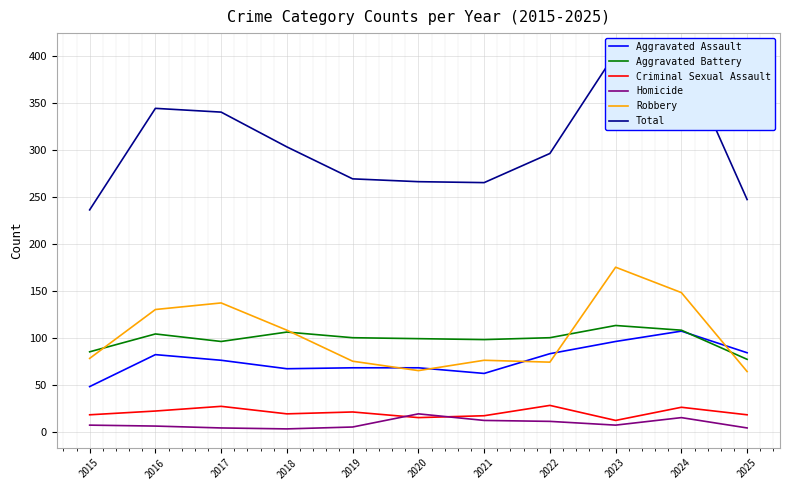

Is it true that Criminal Sexual Assault equals 33 at 2018?

False